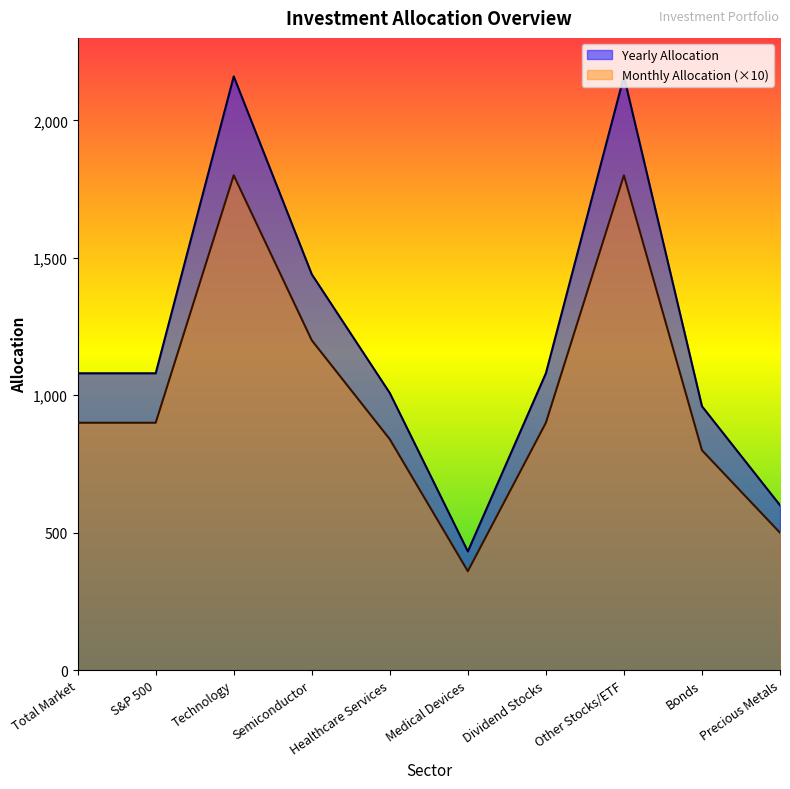

What is the average value of the Yearly Allocation series?

1200